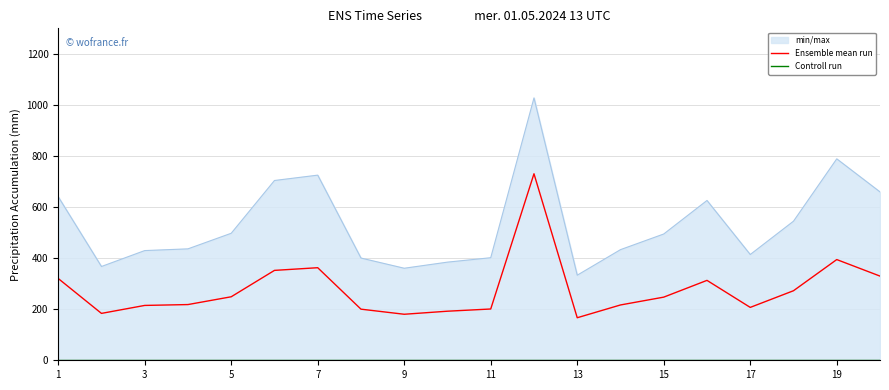

What is the minimum value for Ensemble mean run?

166.6